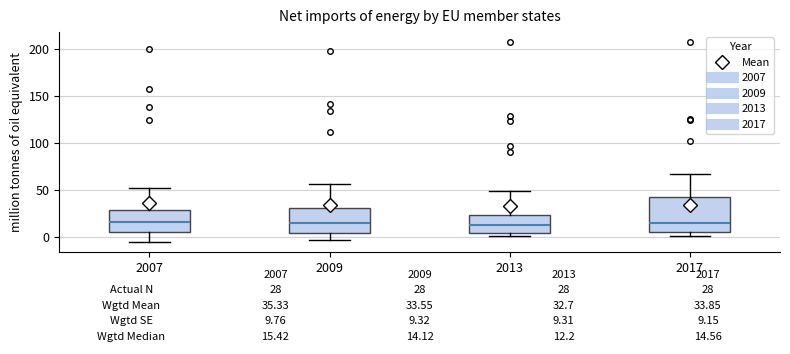

Comparing the boxes themselves (not the whiskers), which one is the tallest?

2017